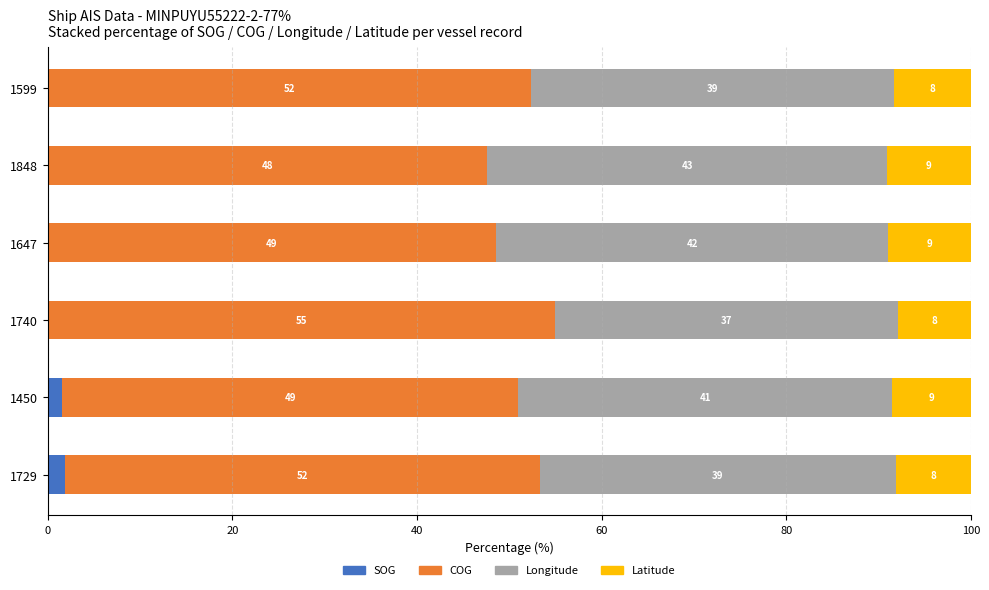

What are all the series names shown in the legend?

SOG, COG, Longitude, Latitude